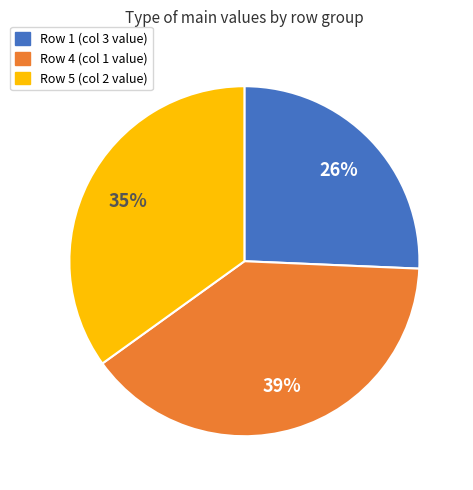

Is it true that Row 1 is 13% of the pie?

False